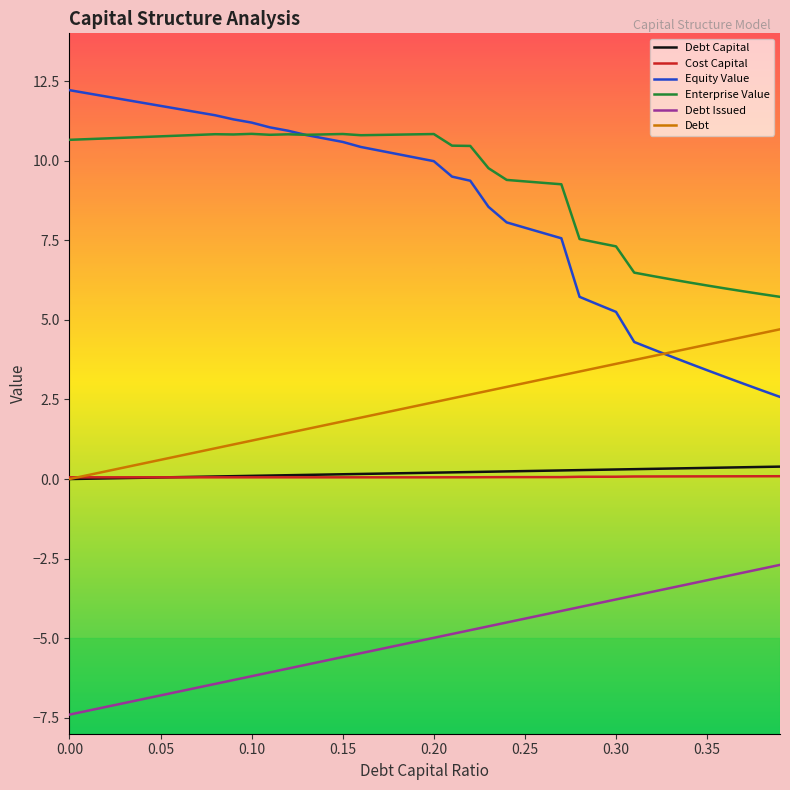

Which series has the widest spread of values?

Equity Value